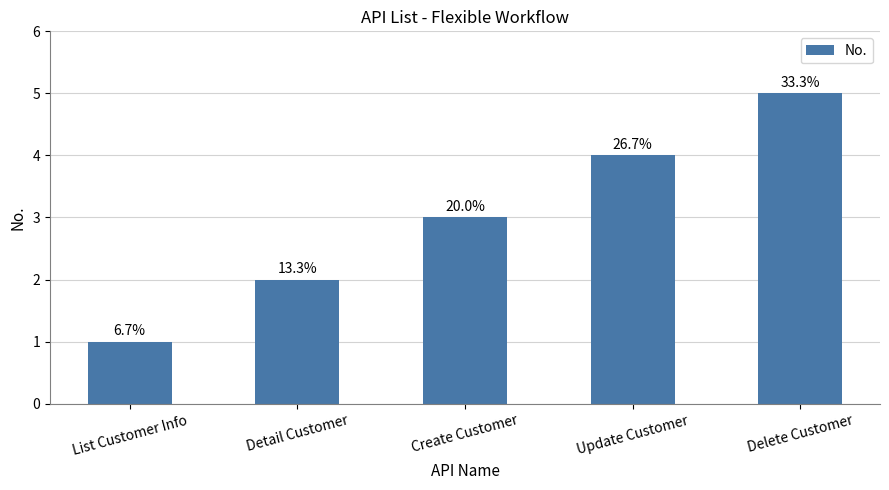

At which label is the value closest to 3?

Create Customer